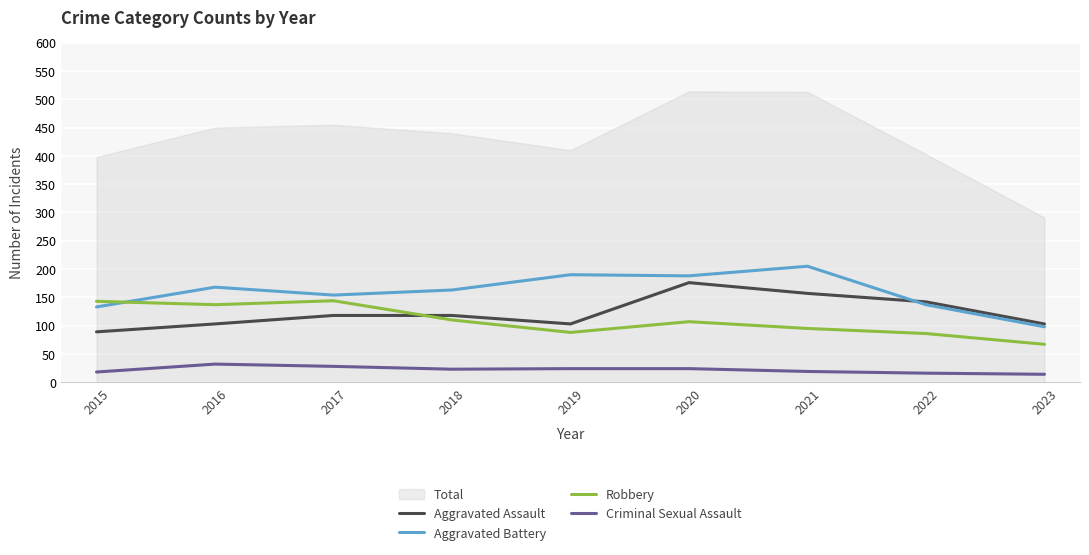

Where is Criminal Sexual Assault nearest to the value 23?

2018